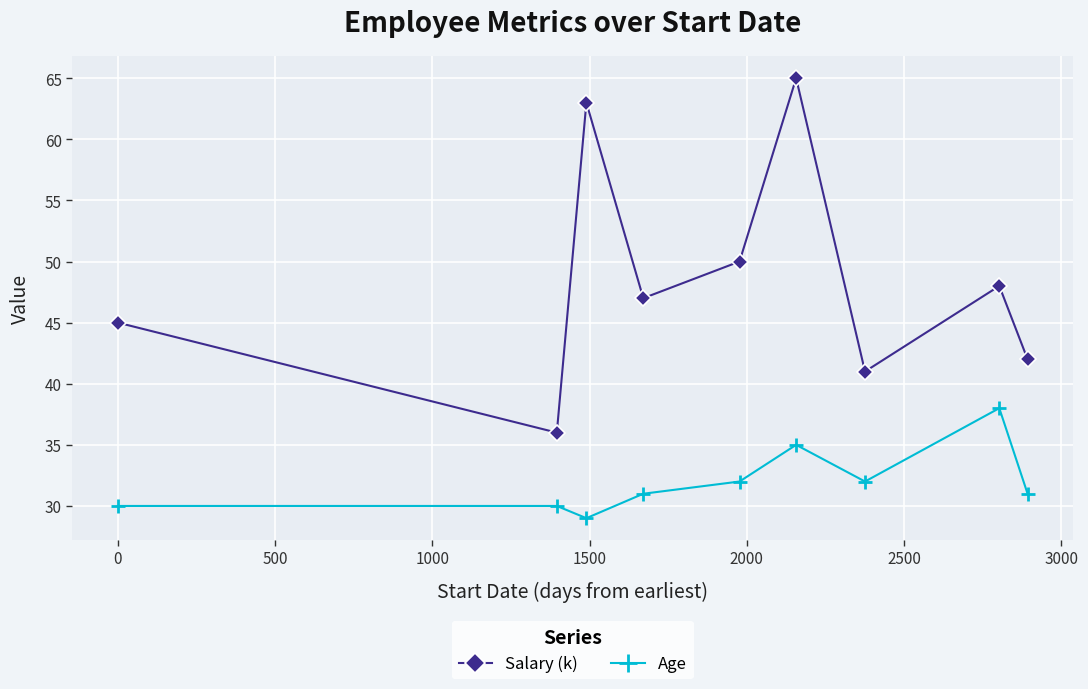

In Age, how many points are lower than both neighbors (excluding endpoints)?

2